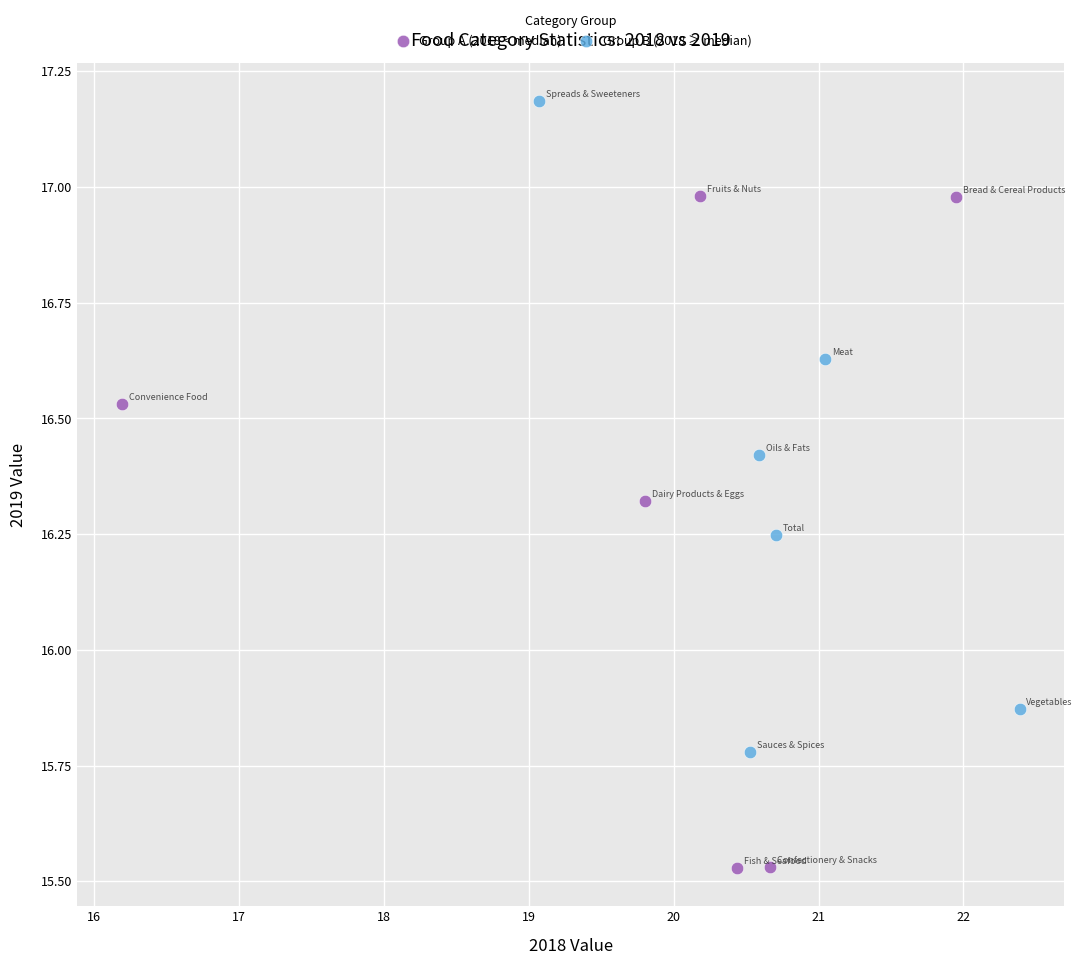

Which series reaches the maximum Y coordinate?

Group B (2018 ≥ median)